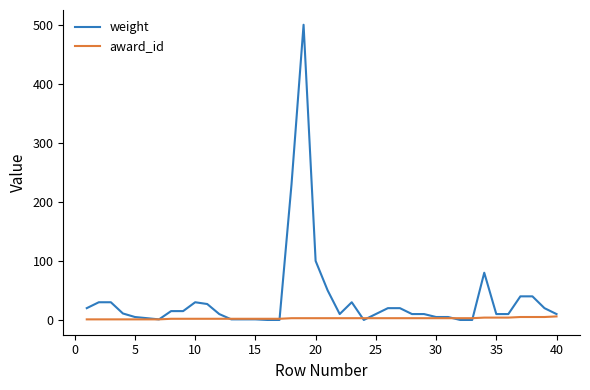

Which series has the largest total across all categories?

weight